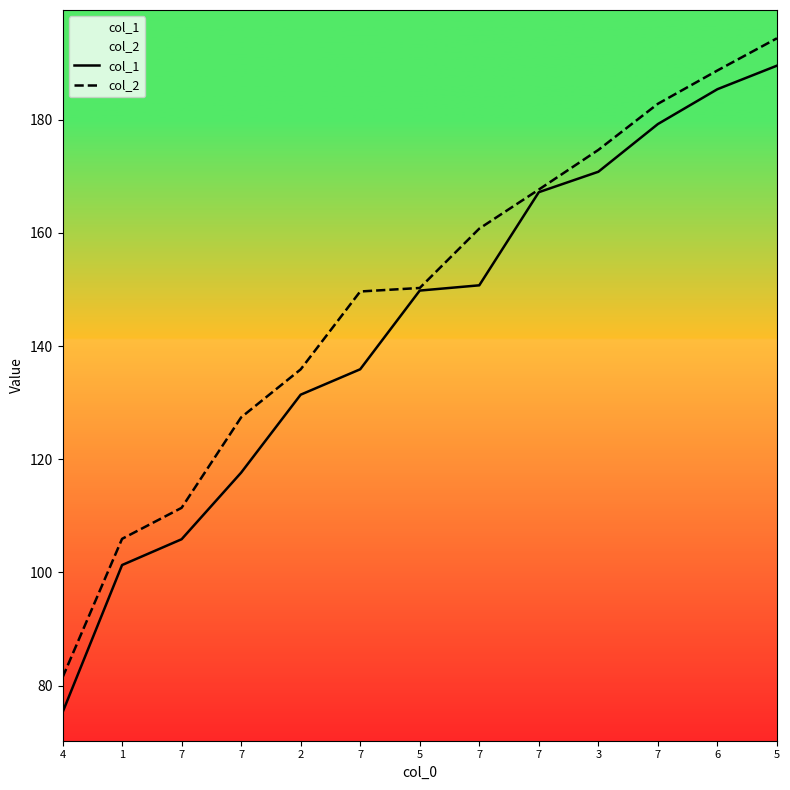

What is the label of the 8th point from the left?

7